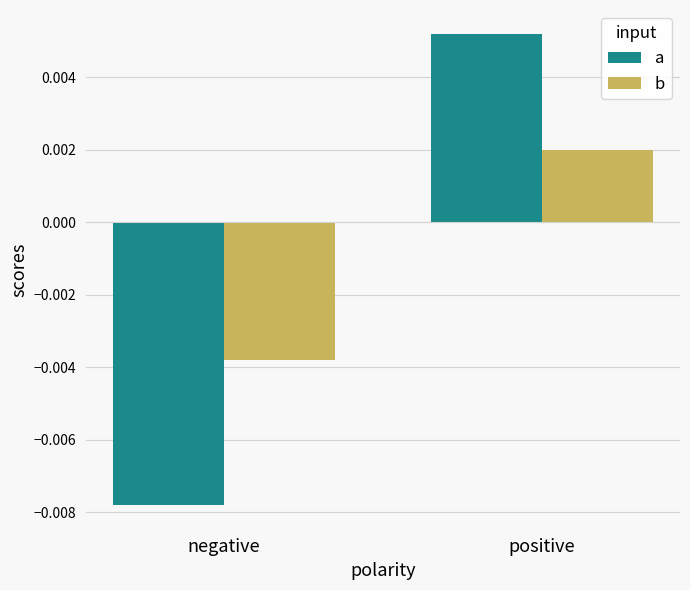

Is the value of b at positive greater than the value of a at negative?

Yes